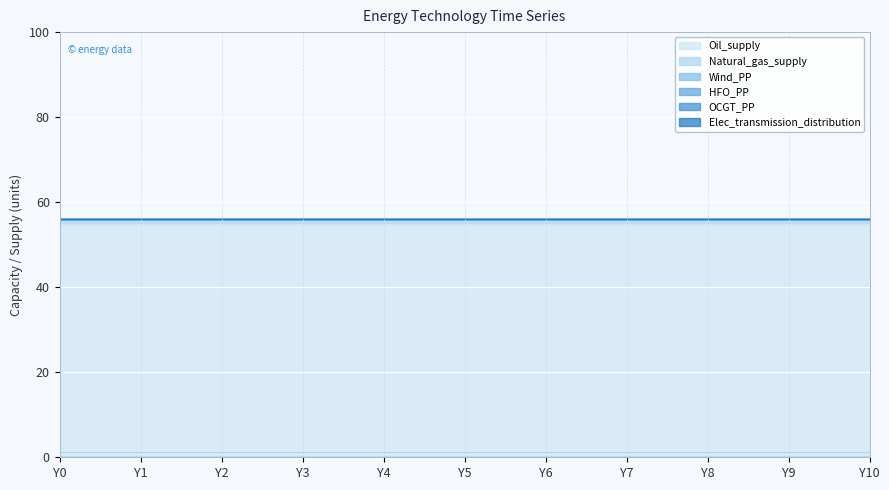

True or false: OCGT_PP and Wind_PP intersect in this chart.

False